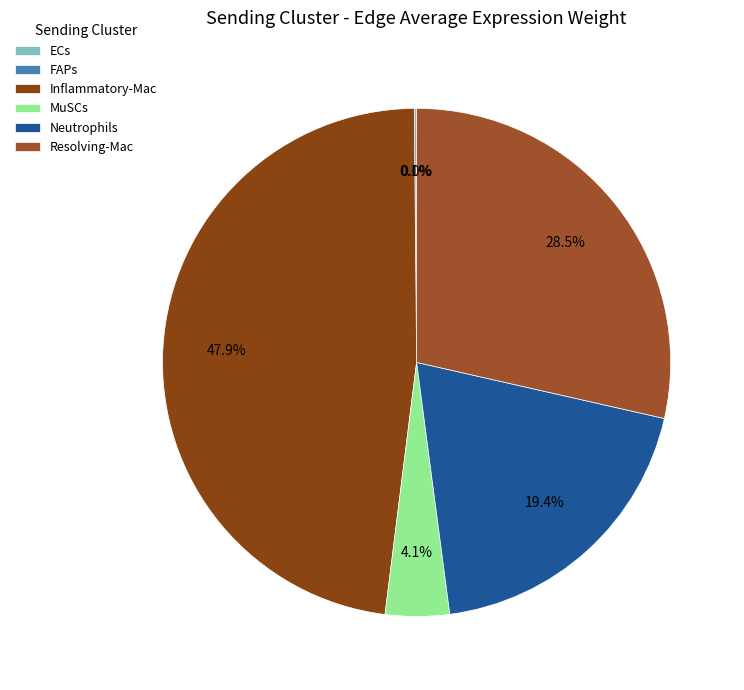

Is it true that Inflammatory-Mac is 48% of the pie?

True